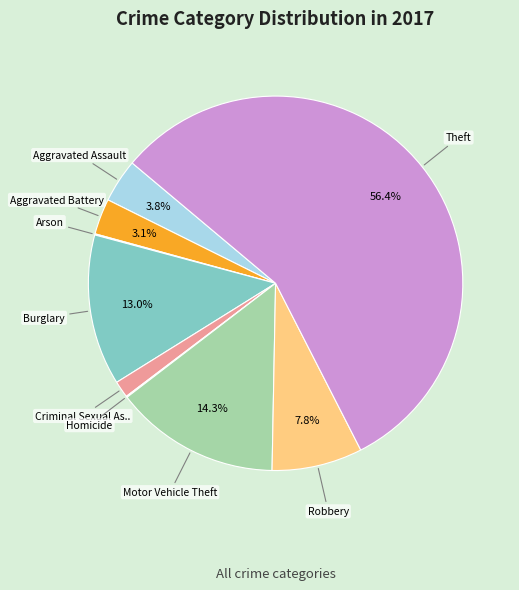

To the nearest percent, what is the average slice percentage?

11%